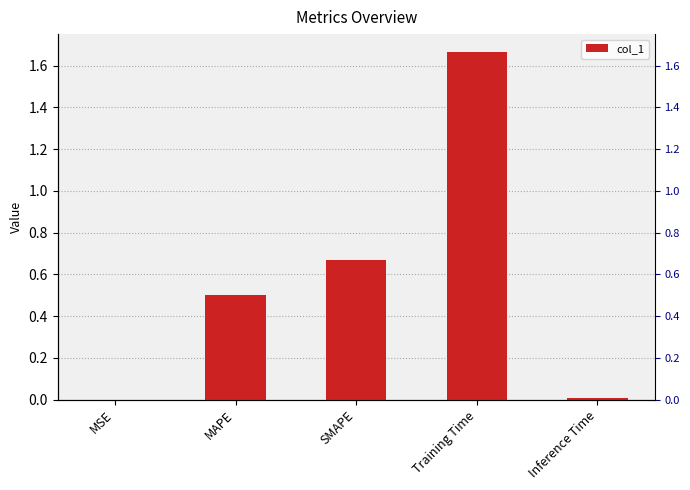

What is the greatest value displayed?

1.7